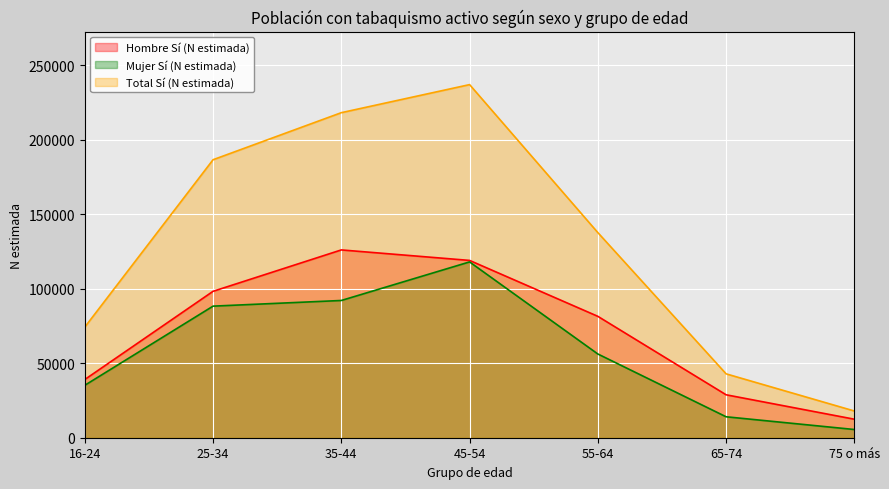

What is the approximate value of Total Sí (N estimada) at 75 o más?

17934